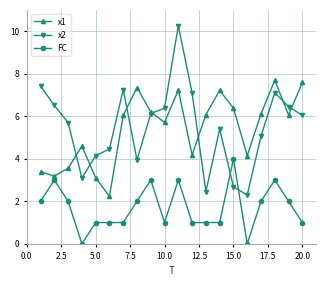

Which series has the largest total across all categories?

x2